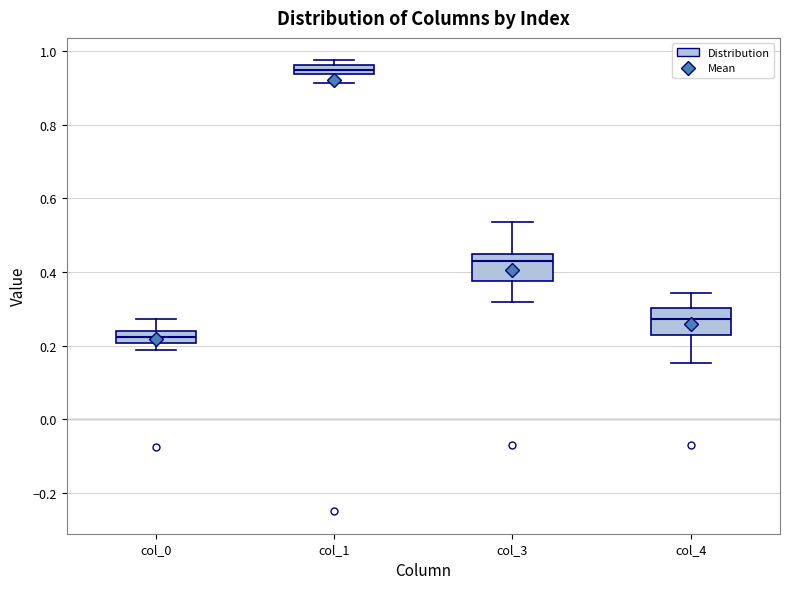

Where does the upper whisker of the box for col_0 end on the y-axis? The values are not printed on the chart, so give them approximately, as read against the axis.

0.28